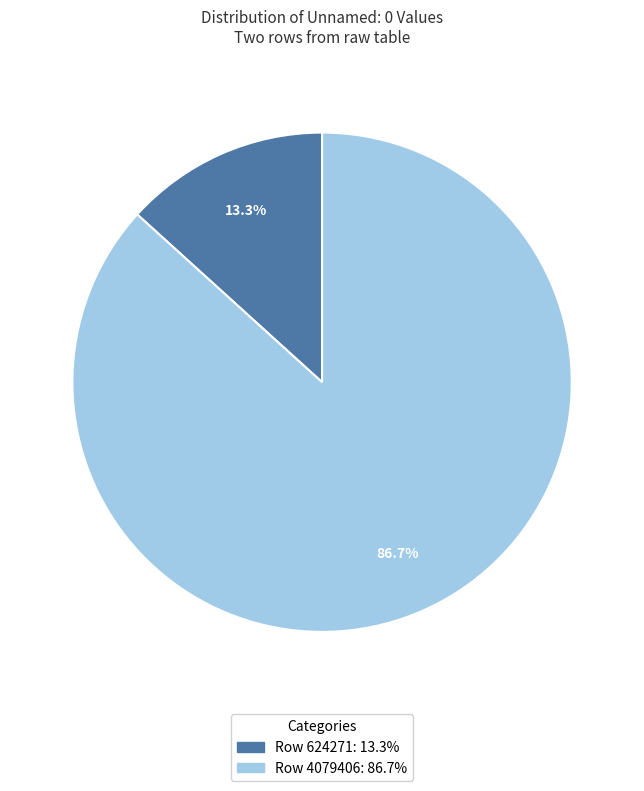

Is it true that Row 624271 is 8% of the pie?

False